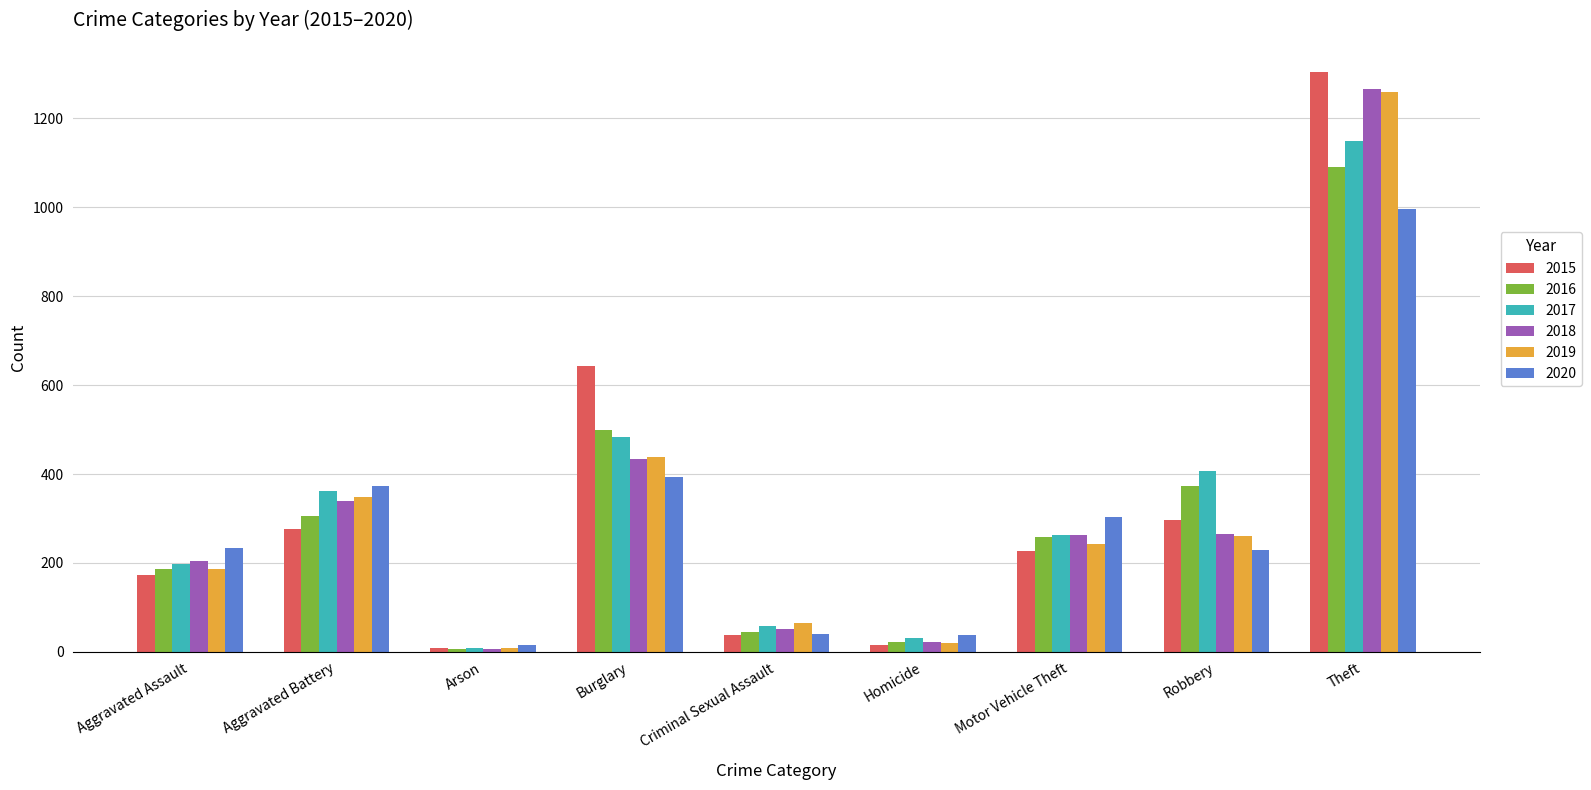

What is the difference between the maximum and minimum values in the 2020 series?

981